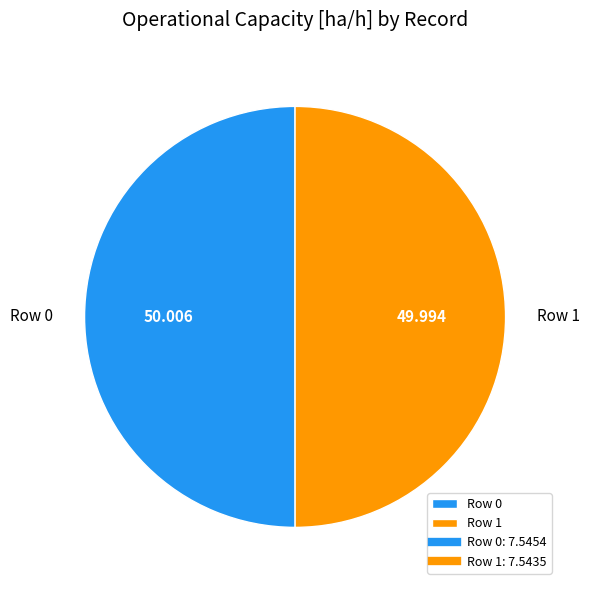

Is the sum of Row 0 and Row 1 greater than half?

Yes